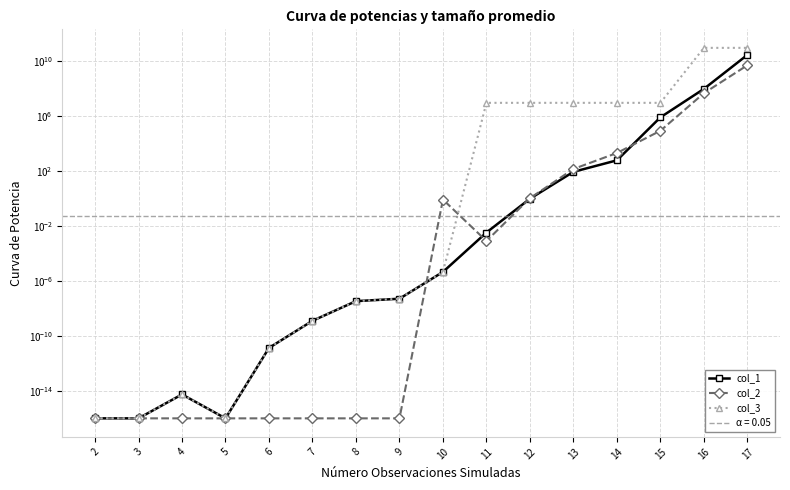

True or false: col_2 has a value of 202.5 at 13.

False